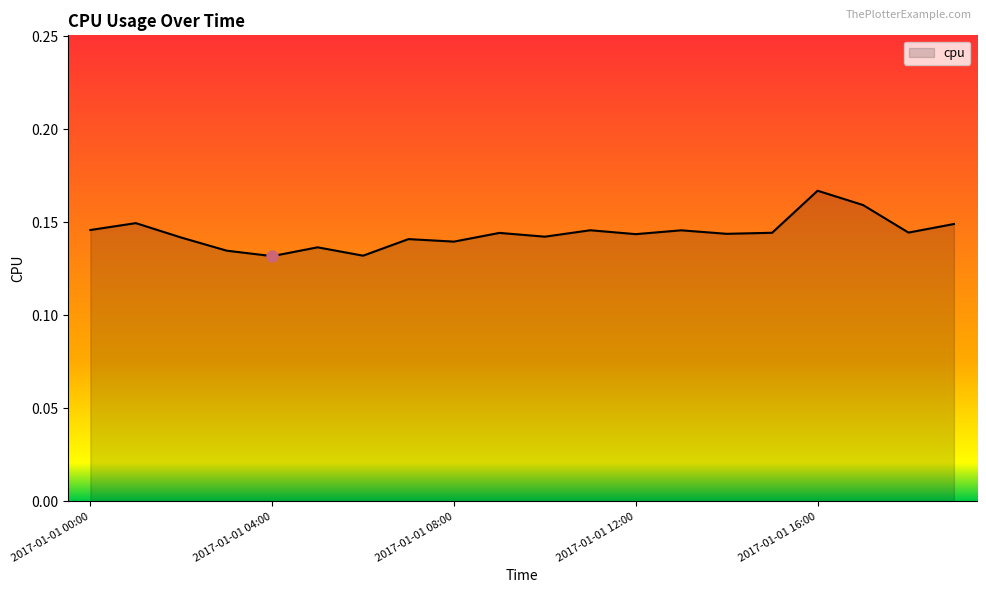

How many lines are shown in the chart?

1